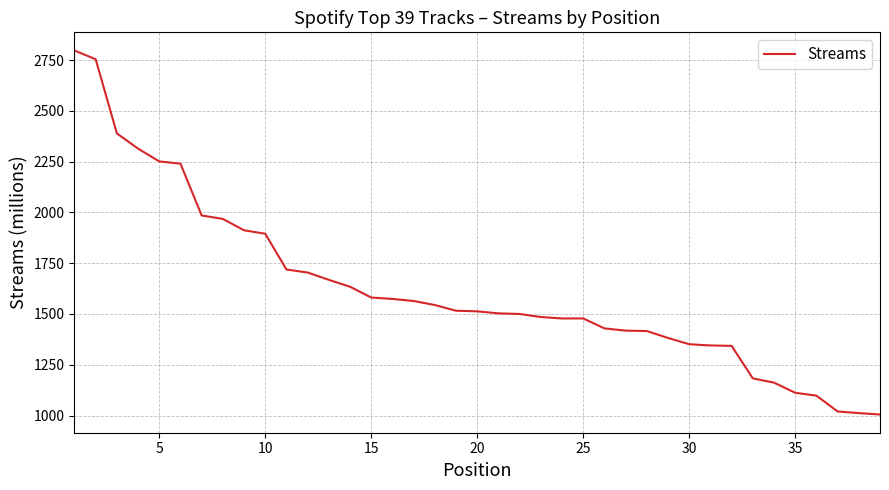

What is the difference between the maximum and minimum values?

1792